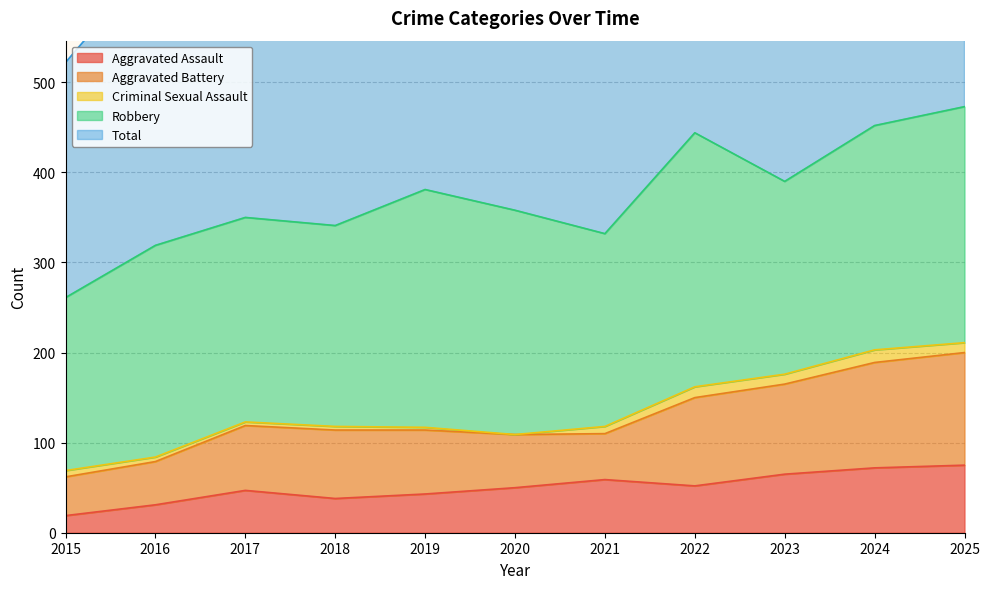

After their last crossing, which series has the higher values: Aggravated Assault or Aggravated Battery?

Aggravated Battery